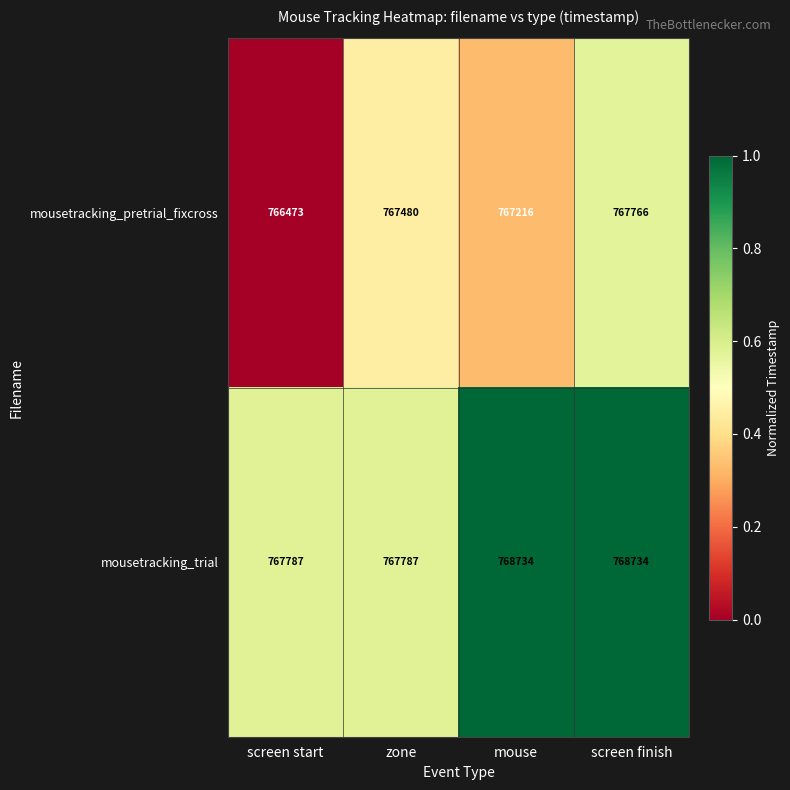

Is it true that mousetracking_pretrial_fixcross equals 767216 at mouse?

True